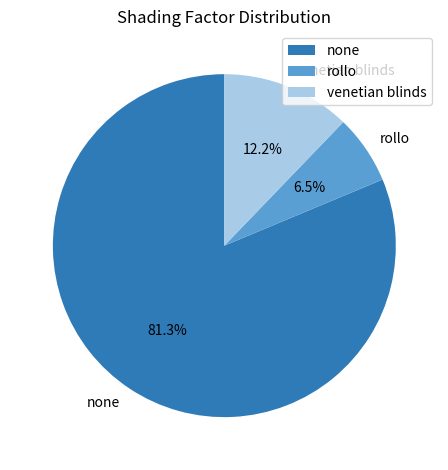

How many segments does this pie chart have?

3